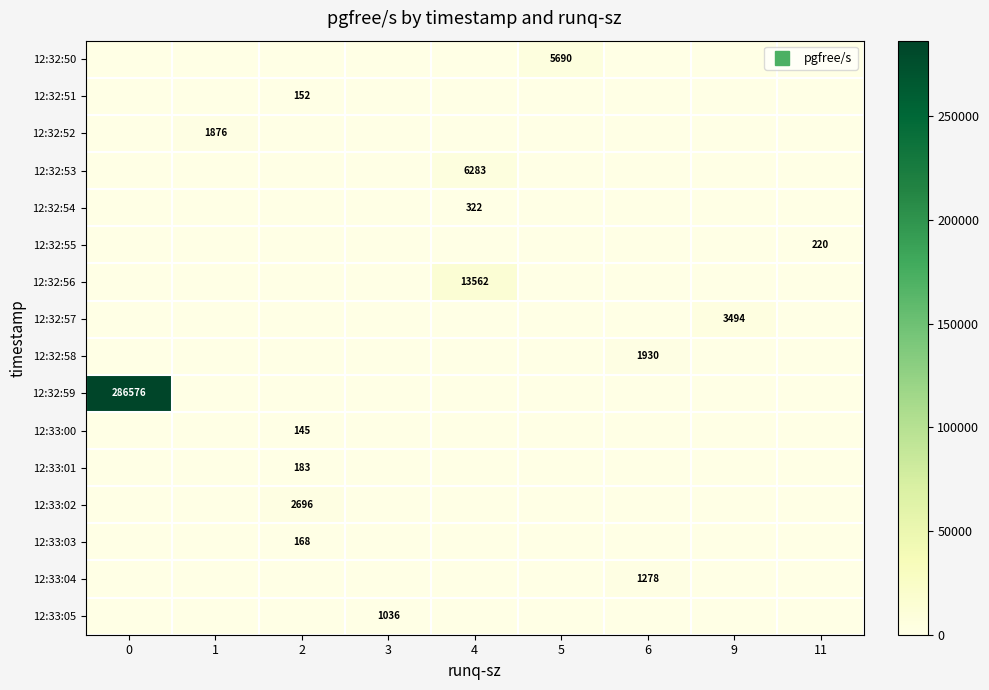

Reading left to right, list all the values displayed in this chart.

row_0: 0	0	0	0	0	5690	0	0	0
row_1: 0	0	152	0	0	0	0	0	0
row_2: 0	1876	0	0	0	0	0	0	0
row_3: 0	0	0	0	6283	0	0	0	0
row_4: 0	0	0	0	322	0	0	0	0
row_5: 0	0	0	0	0	0	0	0	220
row_6: 0	0	0	0	13562	0	0	0	0
row_7: 0	0	0	0	0	0	0	3494	0
row_8: 0	0	0	0	0	0	1930	0	0
row_9: 286576	0	0	0	0	0	0	0	0
row_10: 0	0	145	0	0	0	0	0	0
row_11: 0	0	183	0	0	0	0	0	0
row_12: 0	0	2696	0	0	0	0	0	0
row_13: 0	0	168	0	0	0	0	0	0
row_14: 0	0	0	0	0	0	1278	0	0
row_15: 0	0	0	1036	0	0	0	0	0